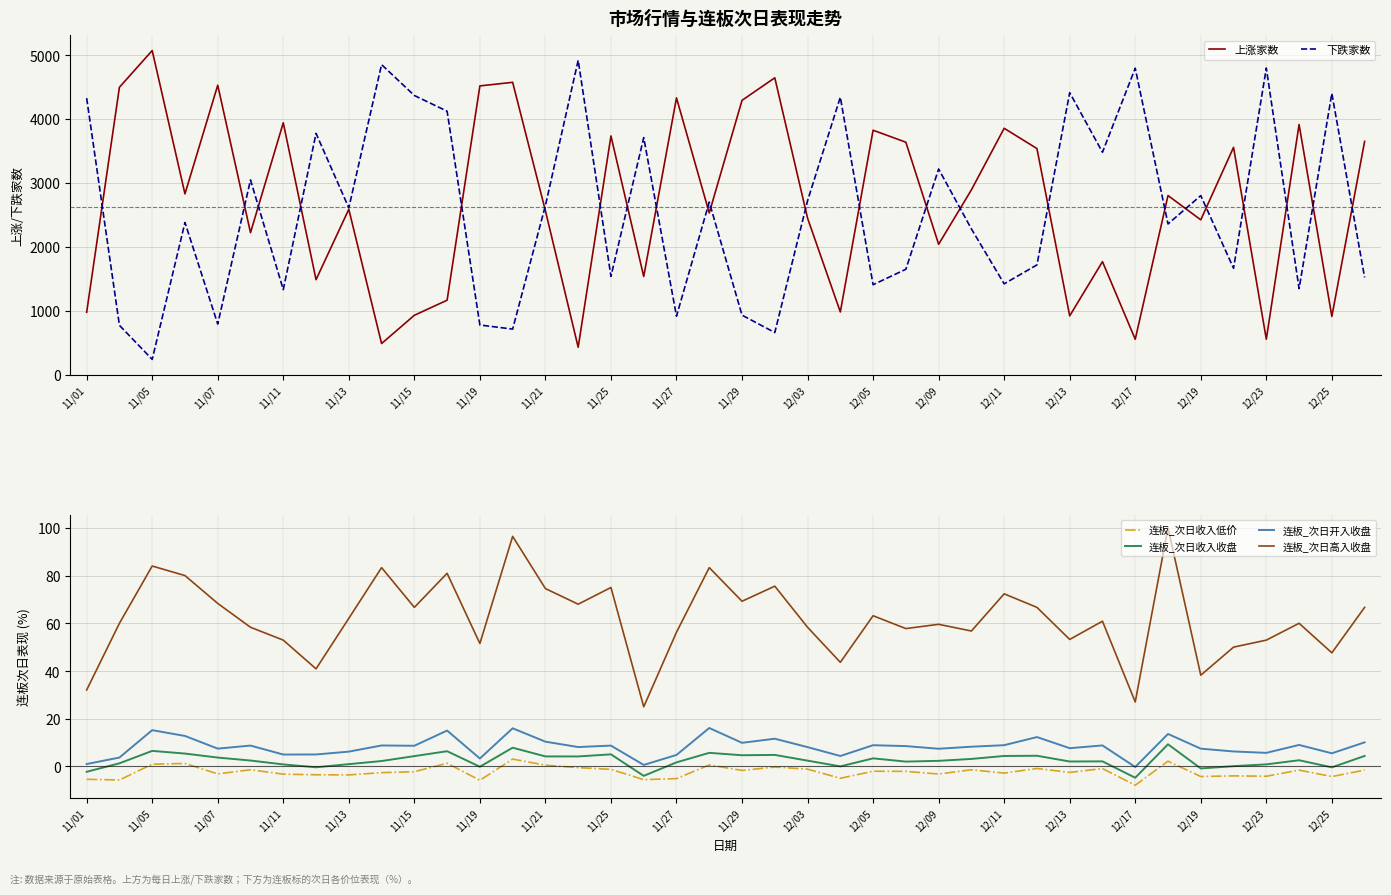

List the series in order of their peak value, highest first.

上涨家数, 下跌家数, 连板_次日高入收盘, 连板_次日开入收盘, 连板_次日收入收盘, 连板_次日收入低价